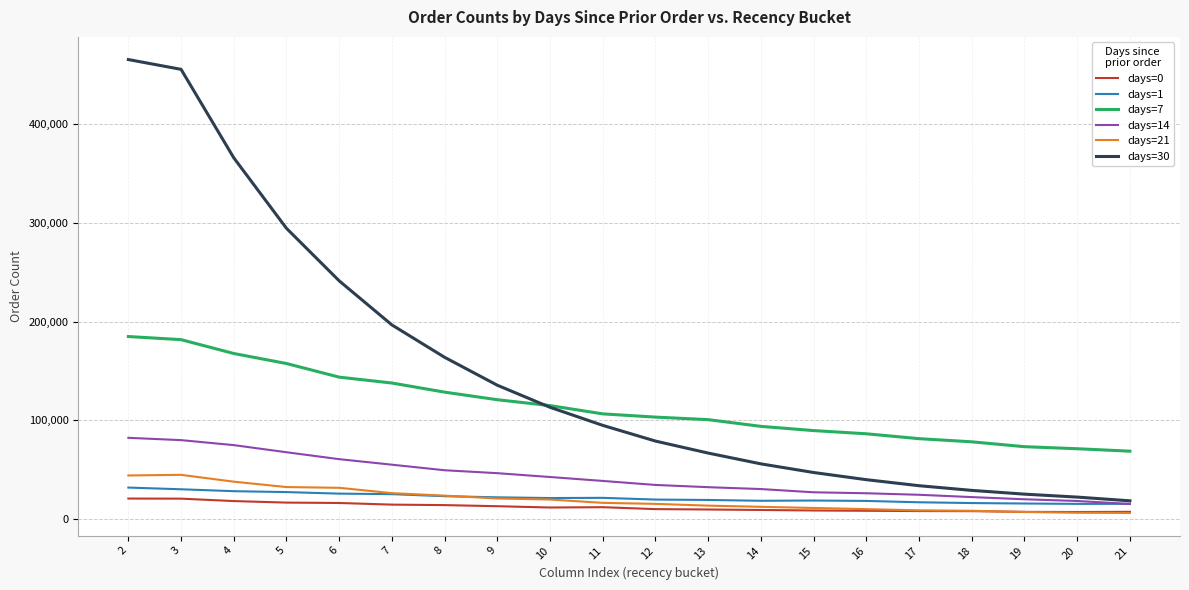

True or false: days=0 and days=7 cross at least once.

False